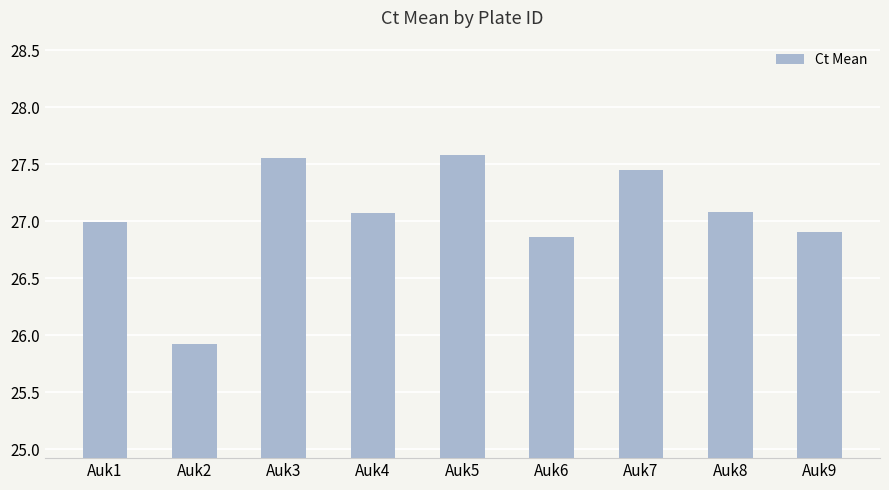

Which label corresponds to the smallest value in the chart?

Auk2